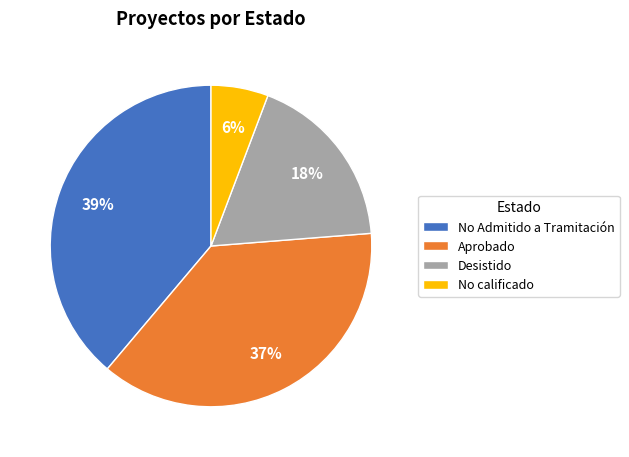

Approximately how many times larger is the value at Desistido compared to No Admitido a Tramitación?

0.5